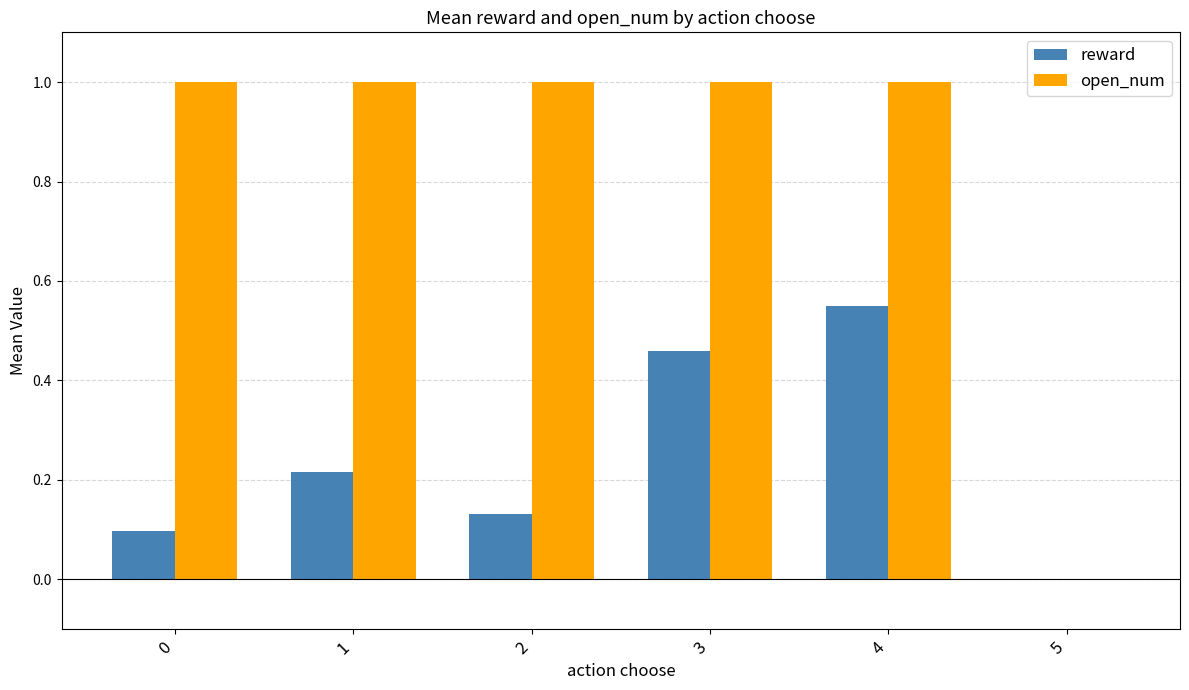

At which category is the sum across all series the highest?

4